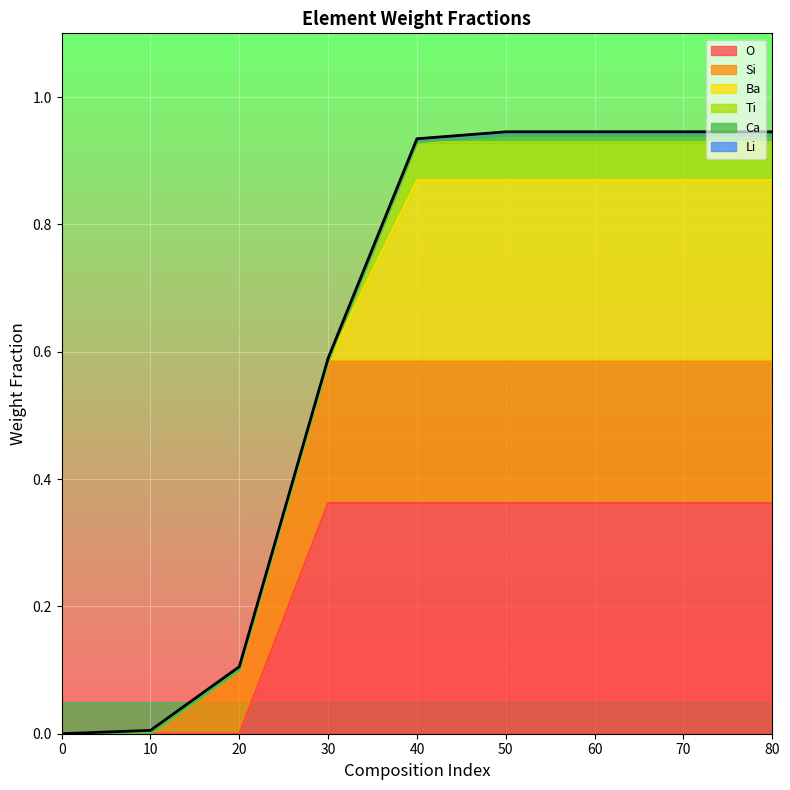

Which has a higher value, 10 or 70?

70